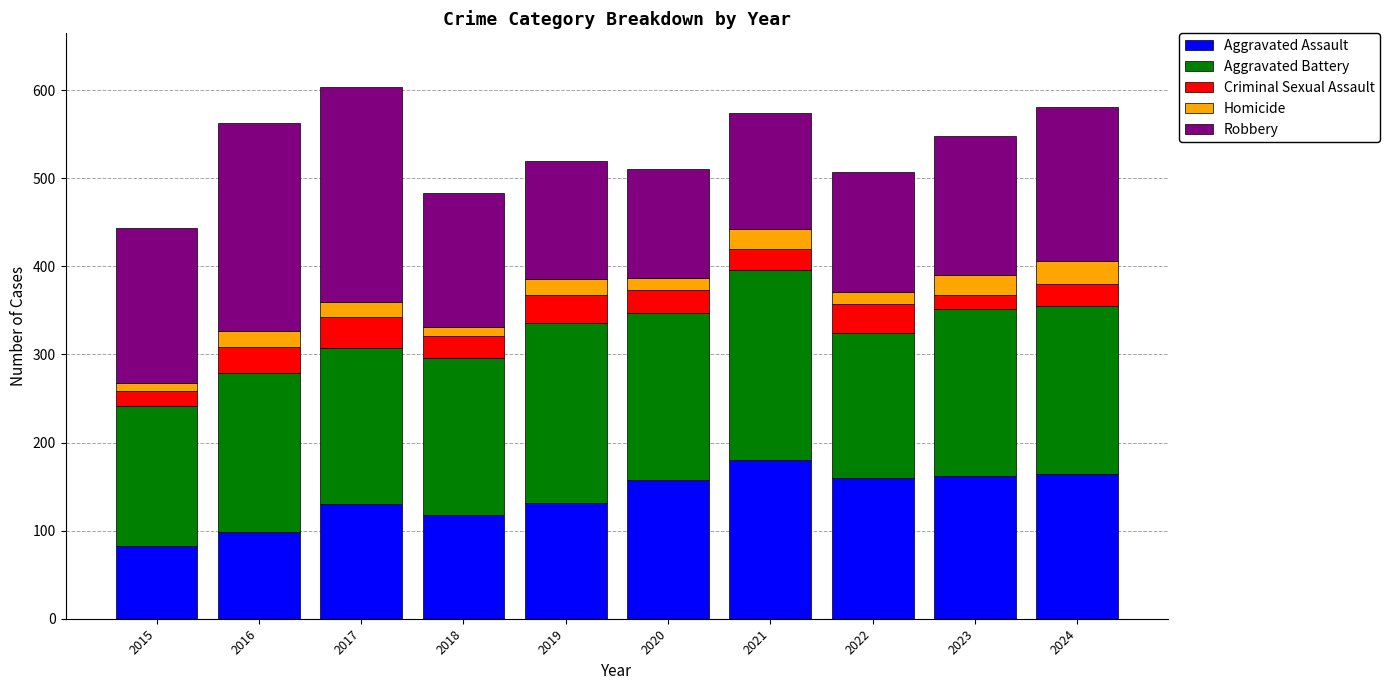

What is the maximum value for Aggravated Assault?

180